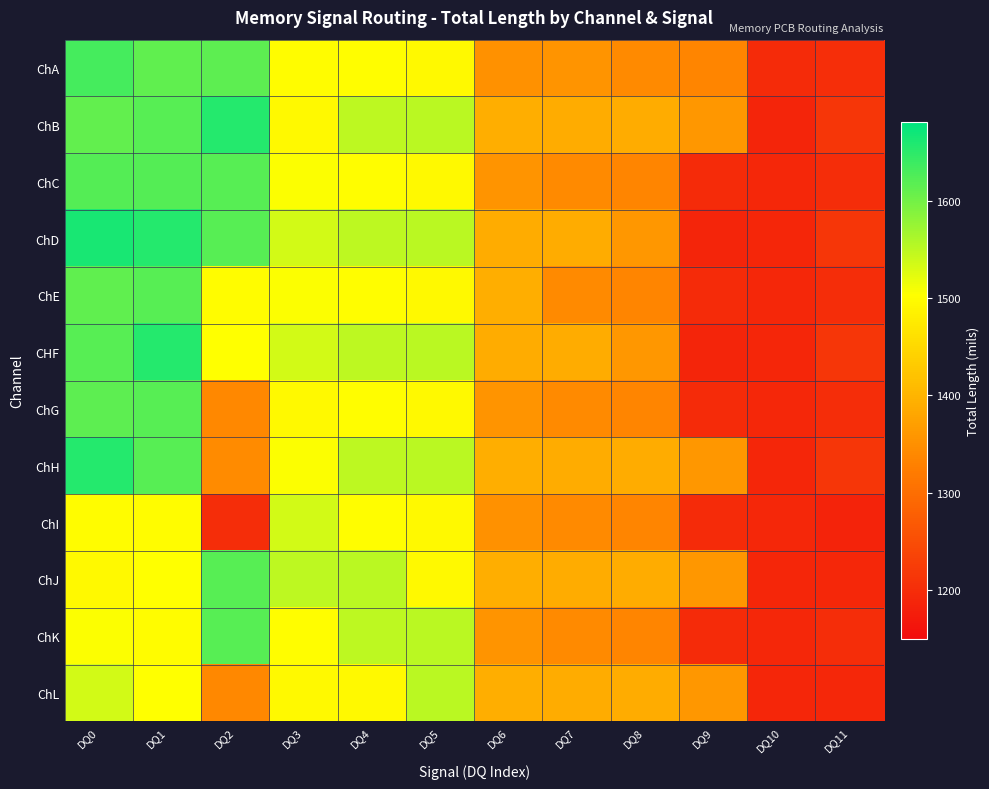

What is the total value across all series at DQ2?

17969.4